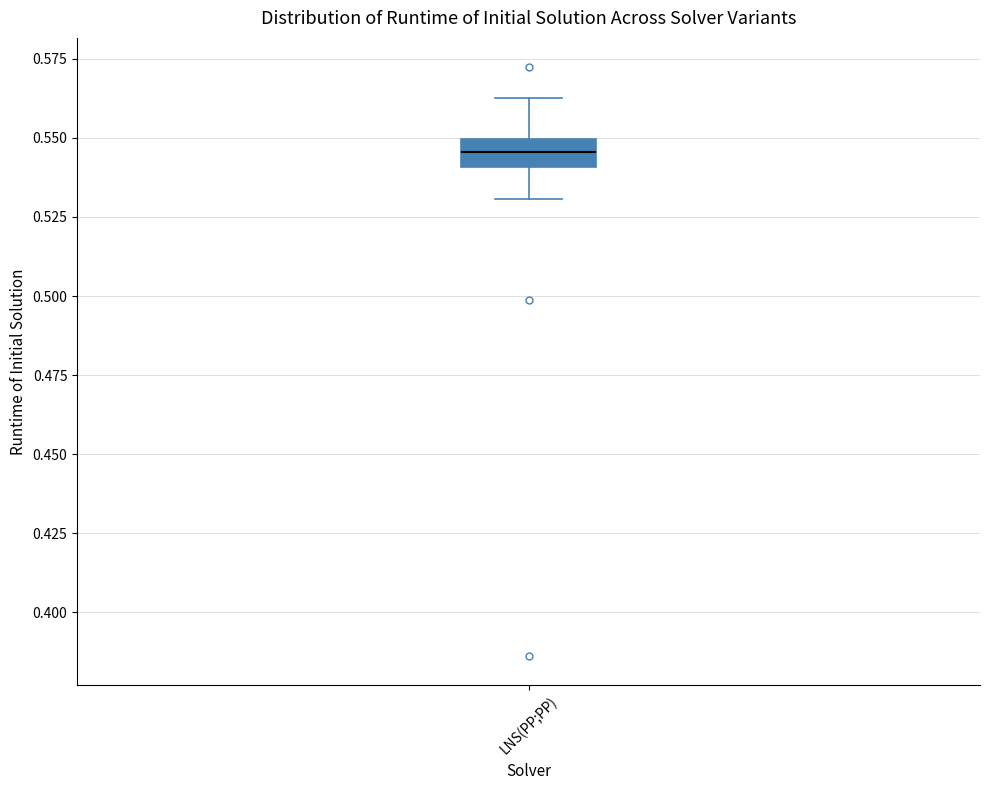

Where does the lower whisker of the box for LNS(PP;PP) end on the y-axis? The values are not printed on the chart, so give them approximately, as read against the axis.

0.530